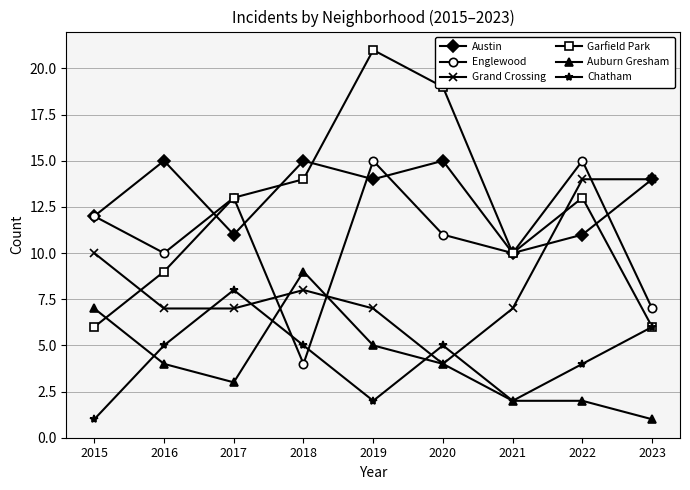

Which label corresponds to the largest value in the chart?

2019